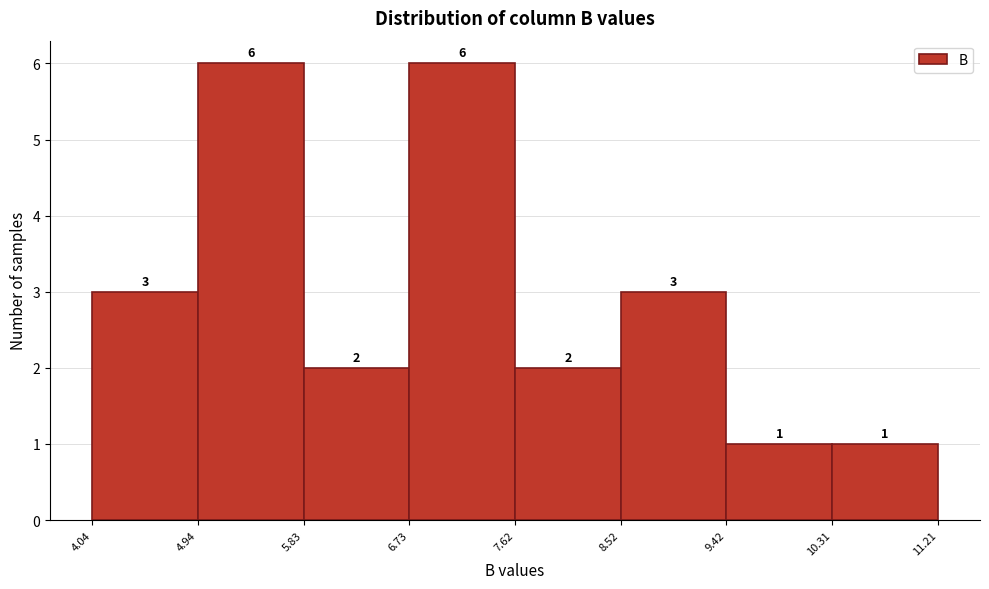

How tall is the bar that spans 4.94 to 5.83 on the x-axis?

6